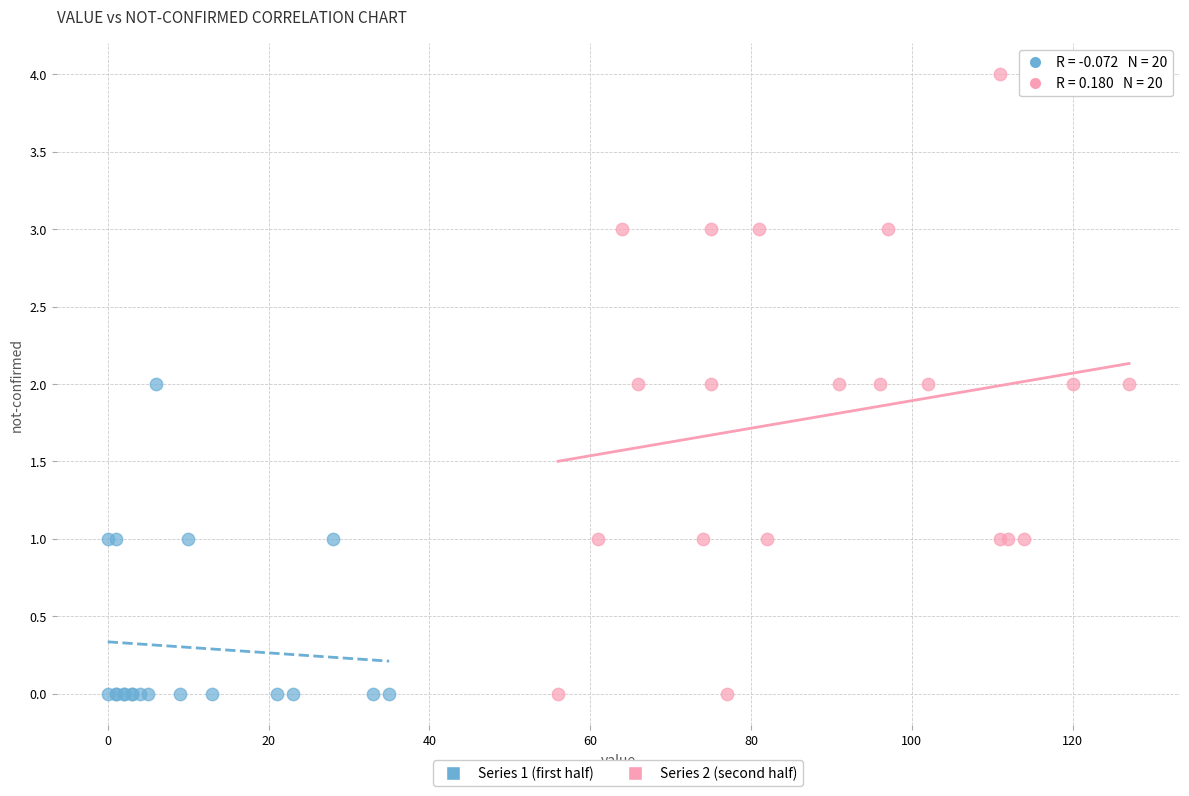

Which series contains the highest Y value?

Series 2 (second half)